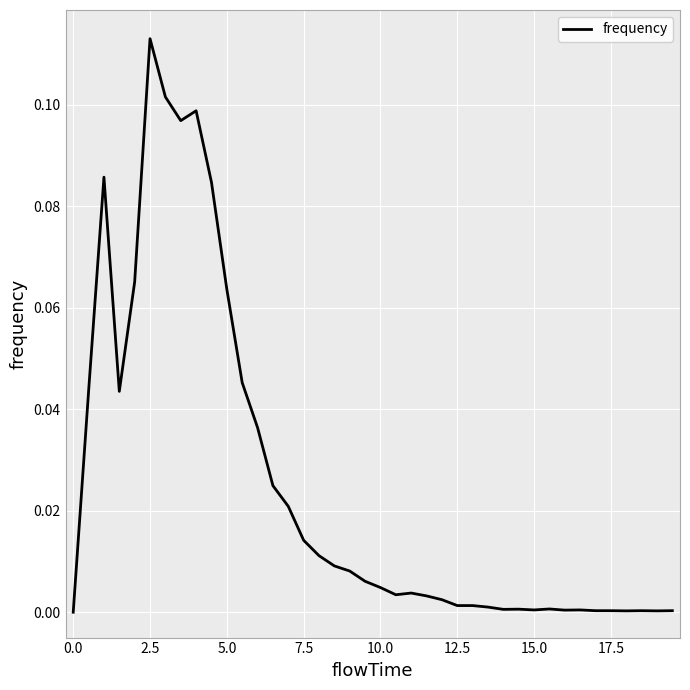

Reading left to right, transcribe all the data shown in this chart.

0.0	0.0	0.1	0.0	0.1	0.1	0.1	0.1	0.1	0.1	0.1	0.0	0.0	0.0	0.0	0.0	0.0	0.0	0.0	0.0	0.0	0.0	0.0	0.0	0.0	0.0	0.0	0.0	0.0	0.0	0.0	0.0	0.0	0.0	0.0	0.0	0.0	0.0	0.0	0.0